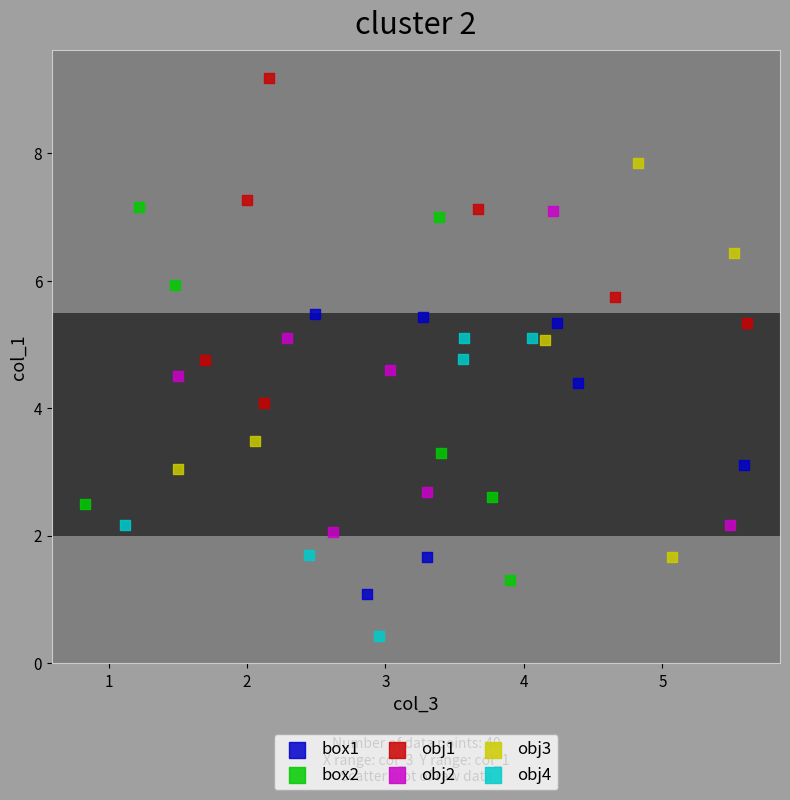

Which series reaches the minimum Y coordinate?

obj4